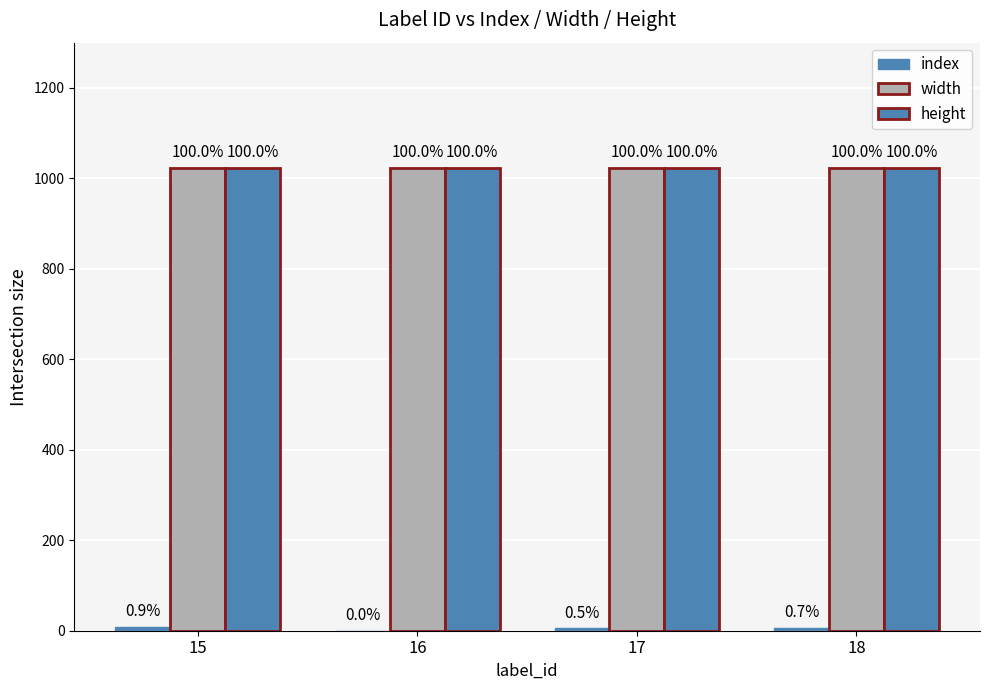

How many groups of bars are there?

4